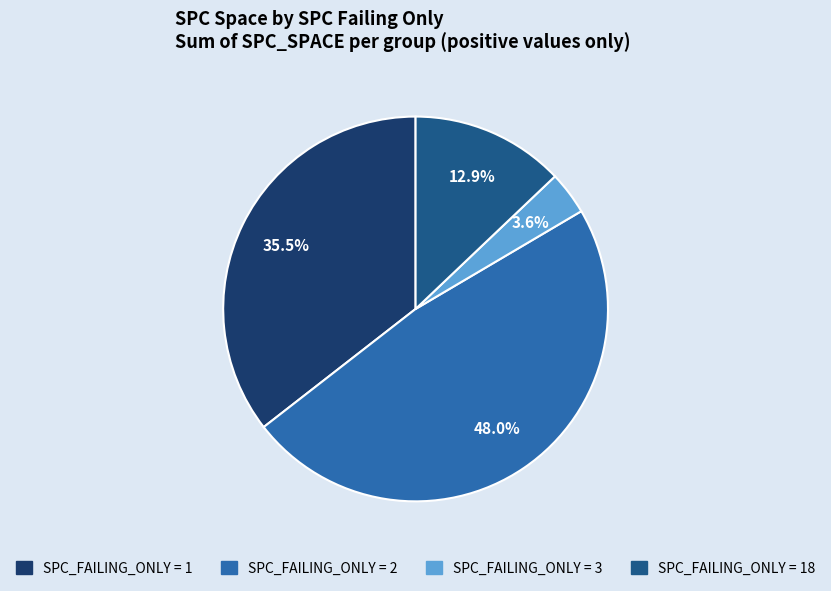

How many slices are in this pie chart?

4